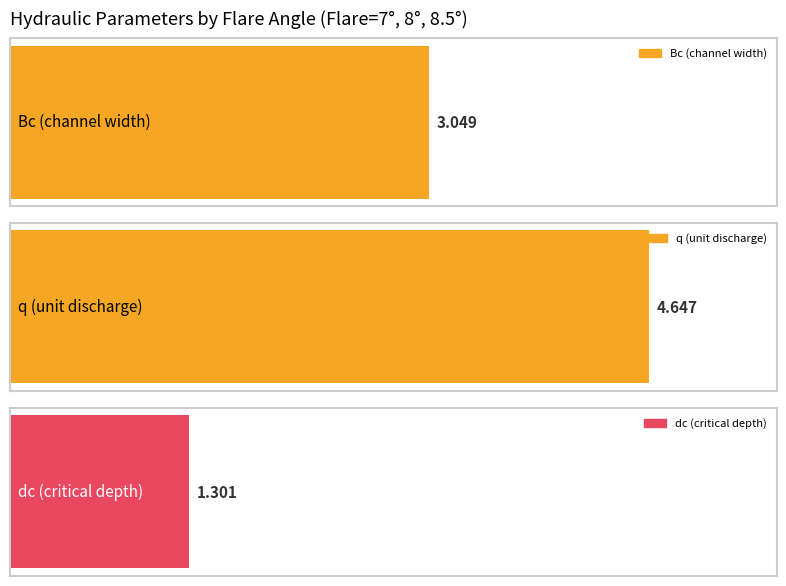

What is the total value across all series at 8.5?

9.0